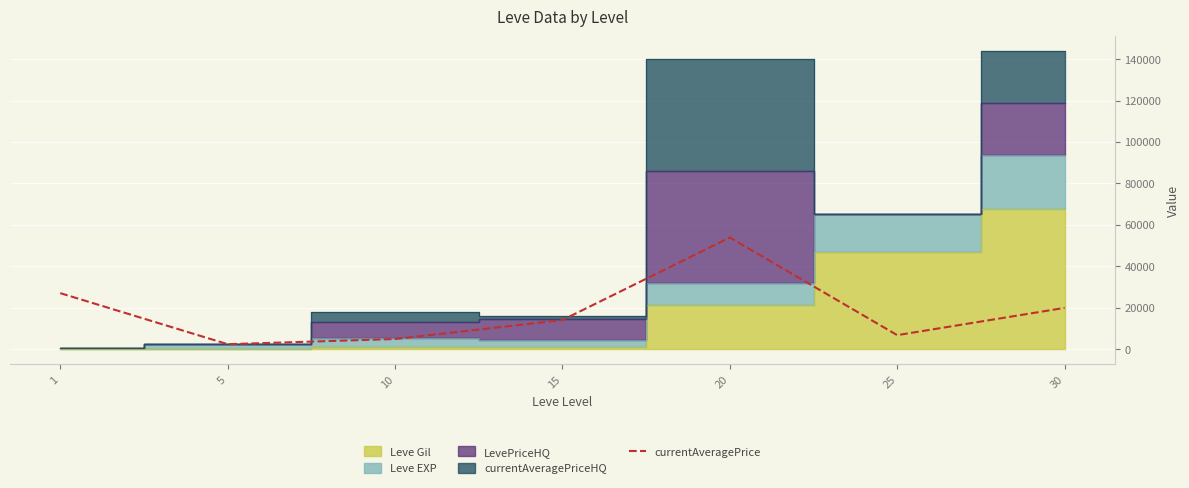

Where does the data first go above 14149?

1